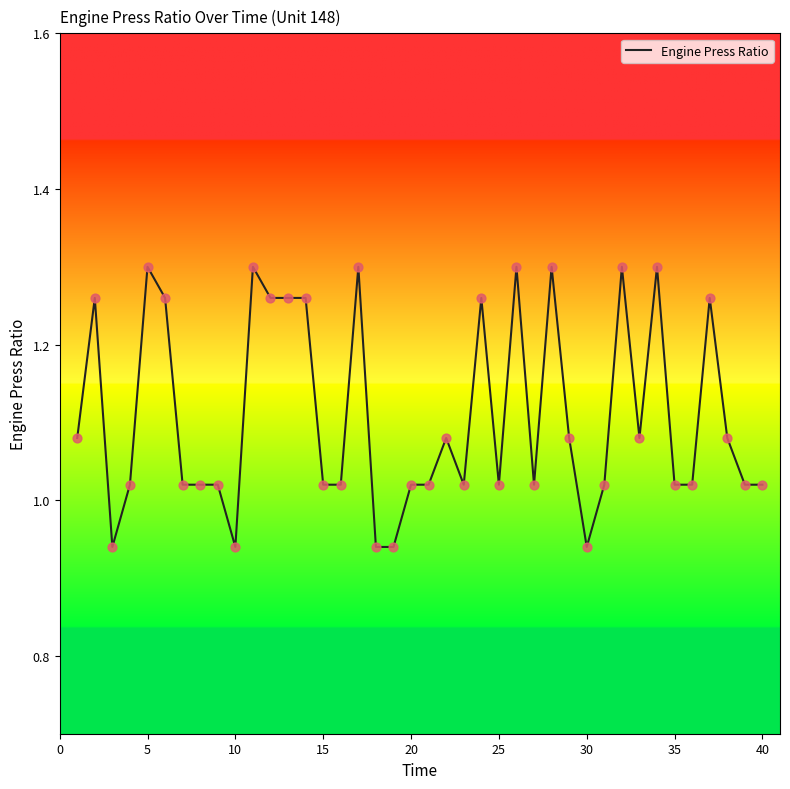

What is the difference between the maximum and minimum values?

0.4